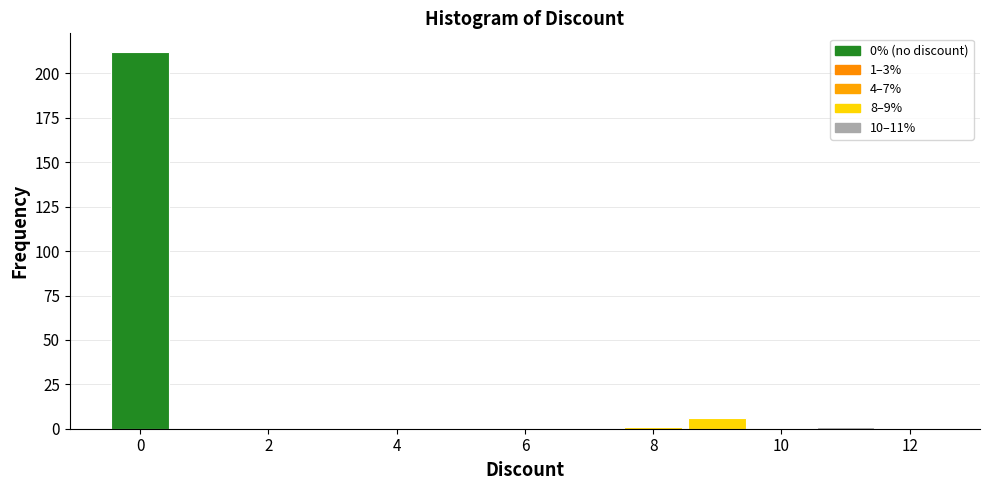

Which range on the x-axis has the tallest bar?

-0.5 to 0.5